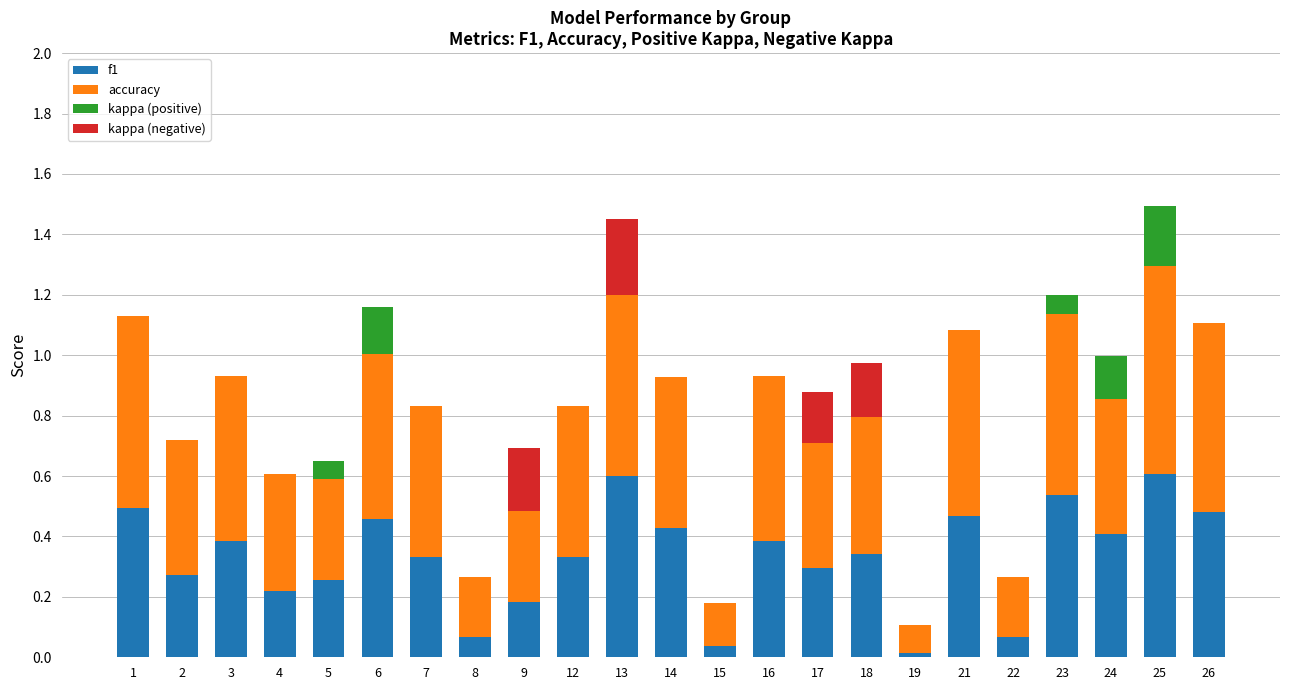

What is the total value across all series at 26?

1.1